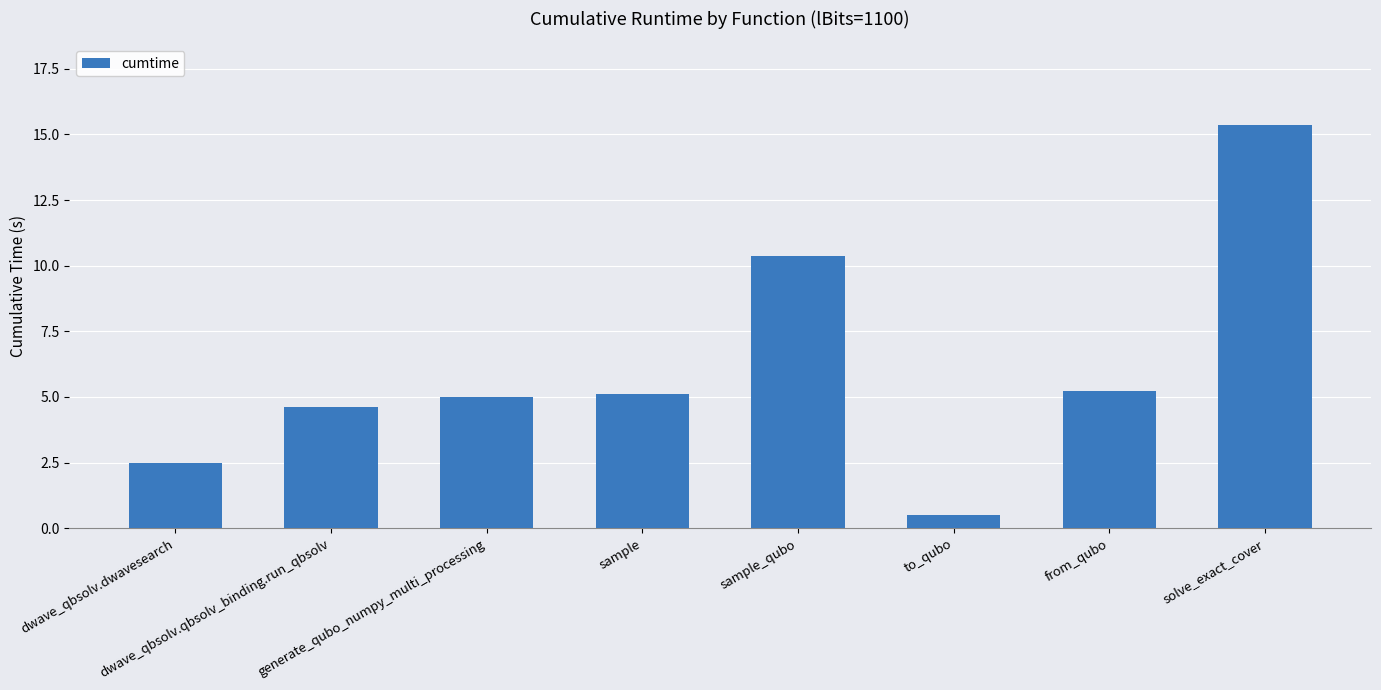

Count the number of data series in this chart.

1